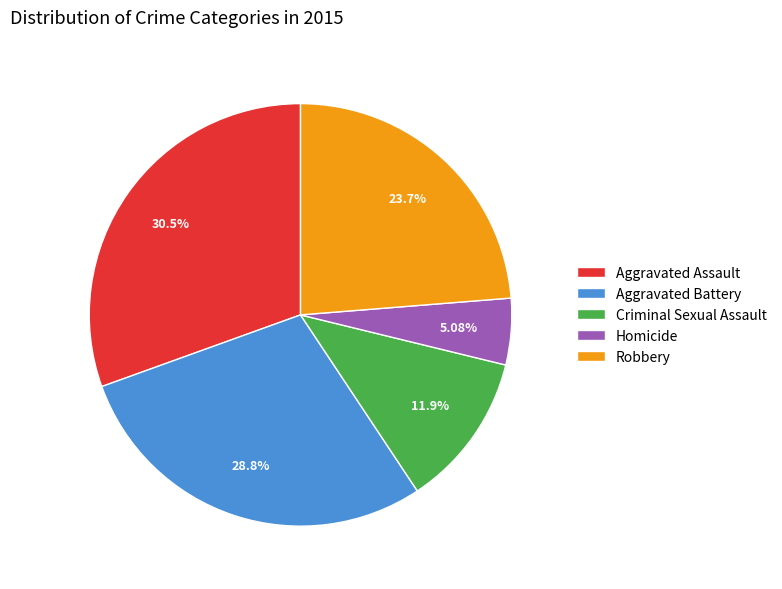

Approximately how many times larger is the value at Criminal Sexual Assault compared to Aggravated Assault?

0.4